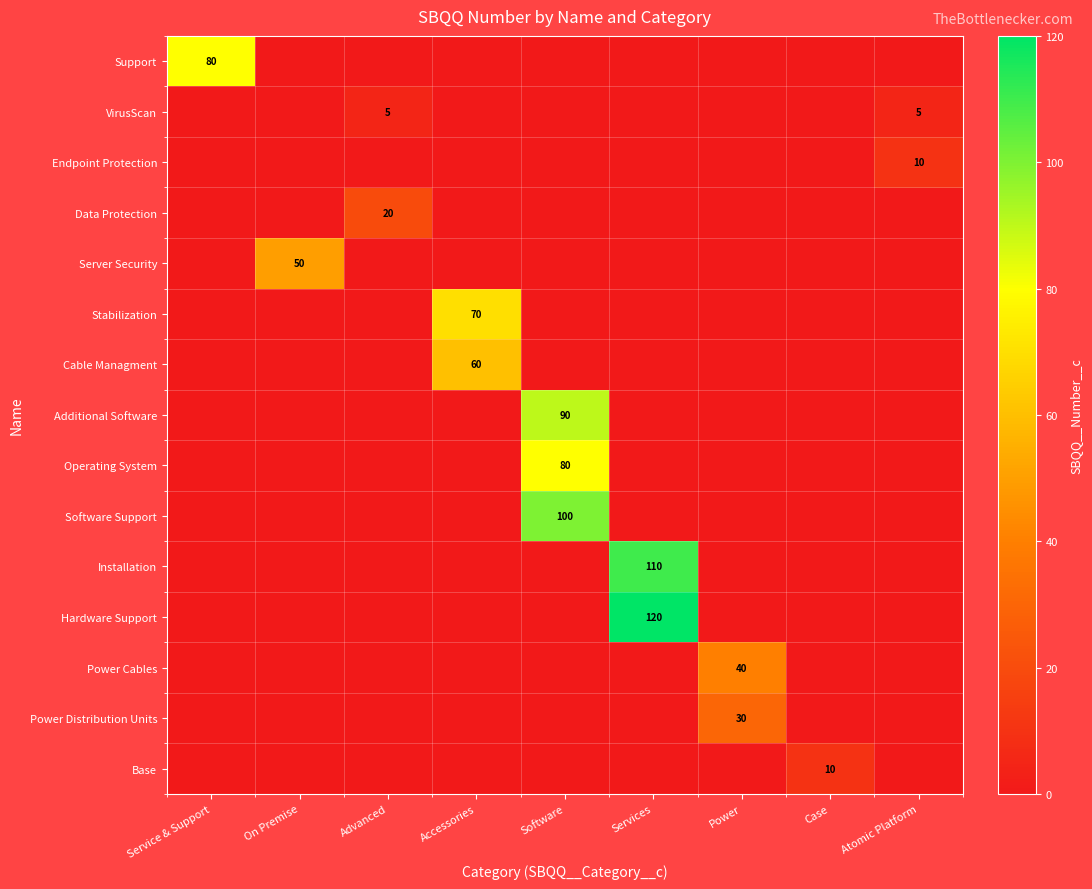

Which series has the largest range (max minus min)?

Hardware Support